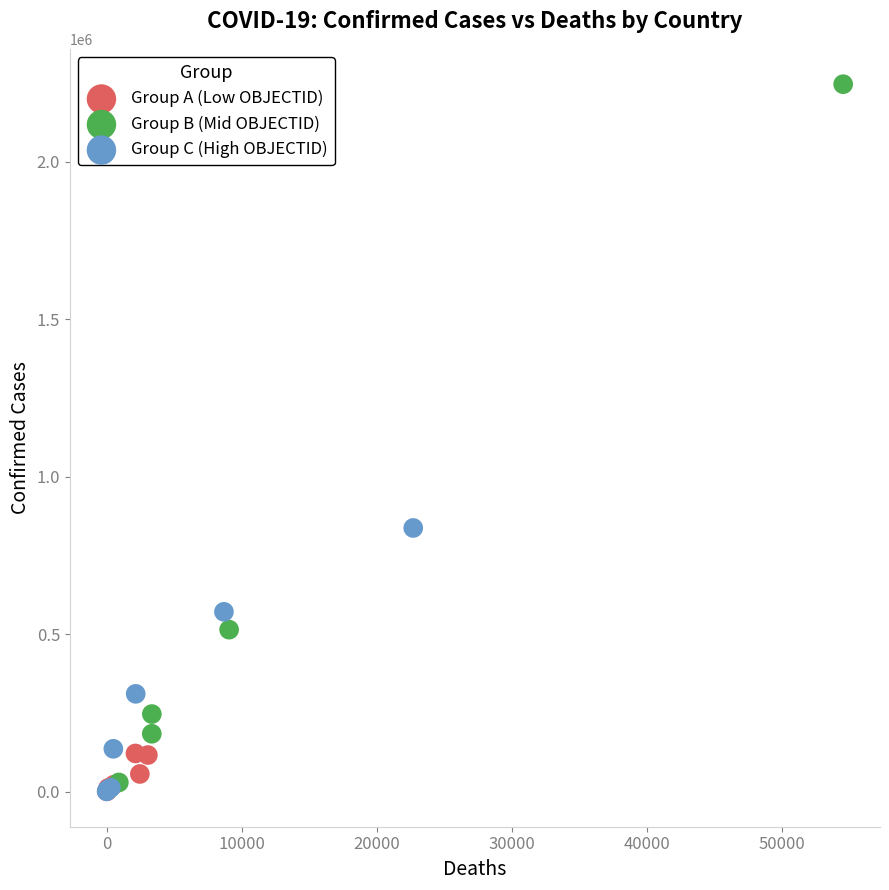

Which series has the largest Y range (max minus min)?

Group B (Mid OBJECTID)